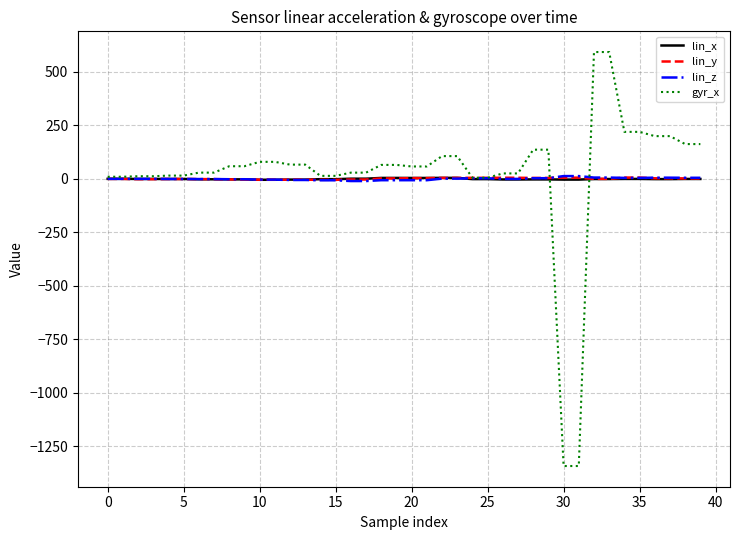

Which series ends up on top after the final intersection of lin_z and gyr_x?

gyr_x